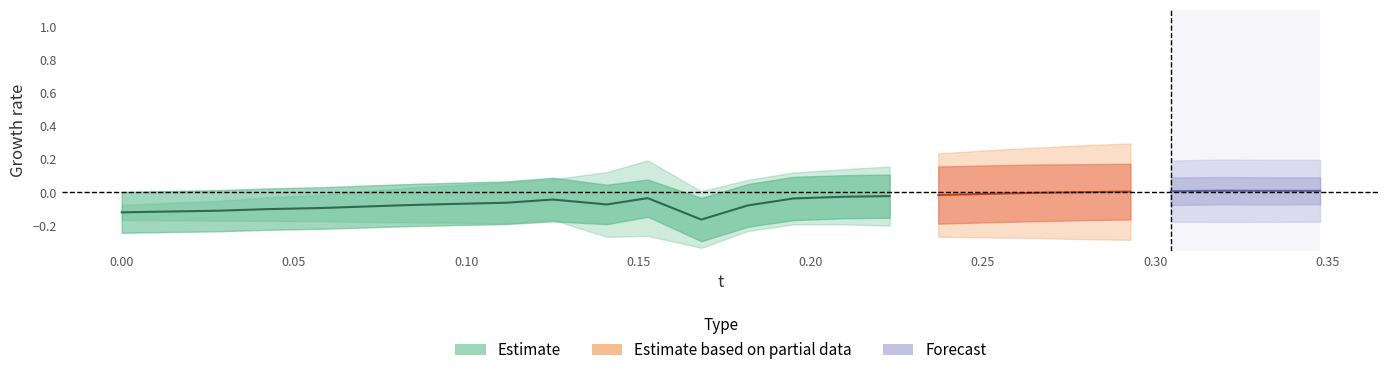

True or false: x and y cross at least once.

False